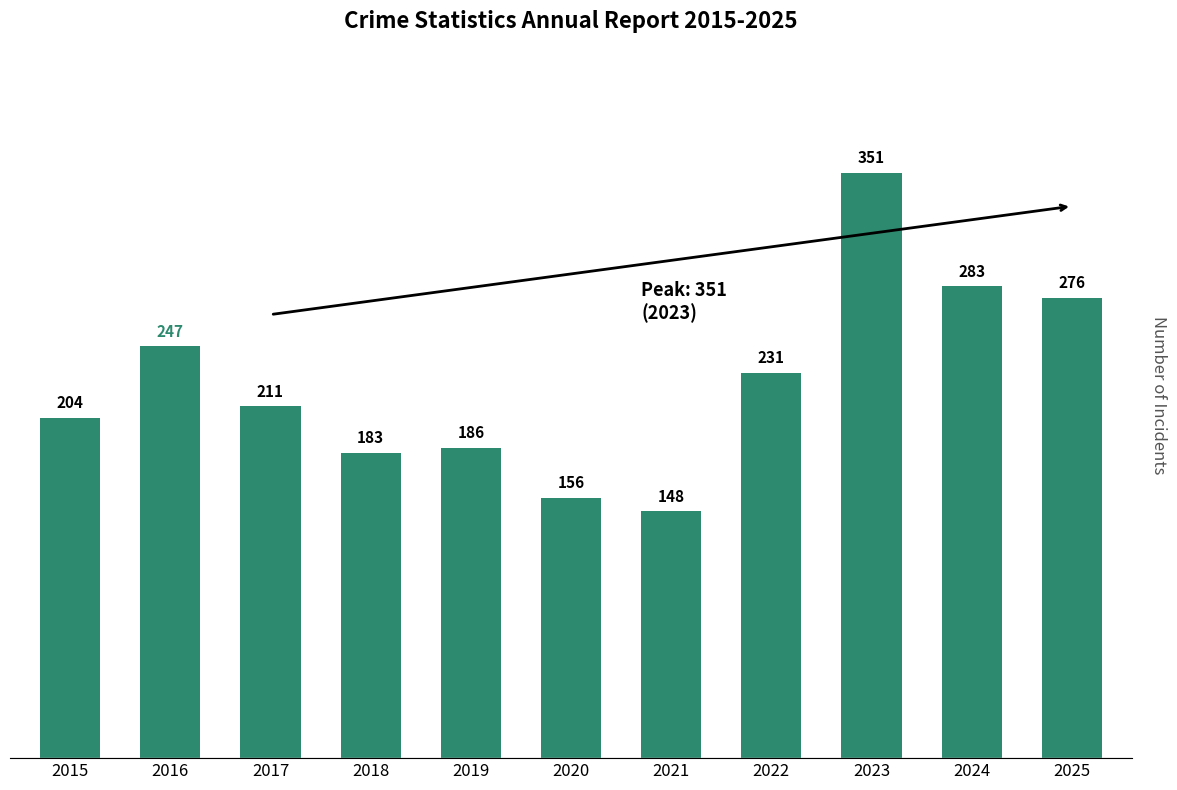

What is the change in value from 2023 to 2025?

-75